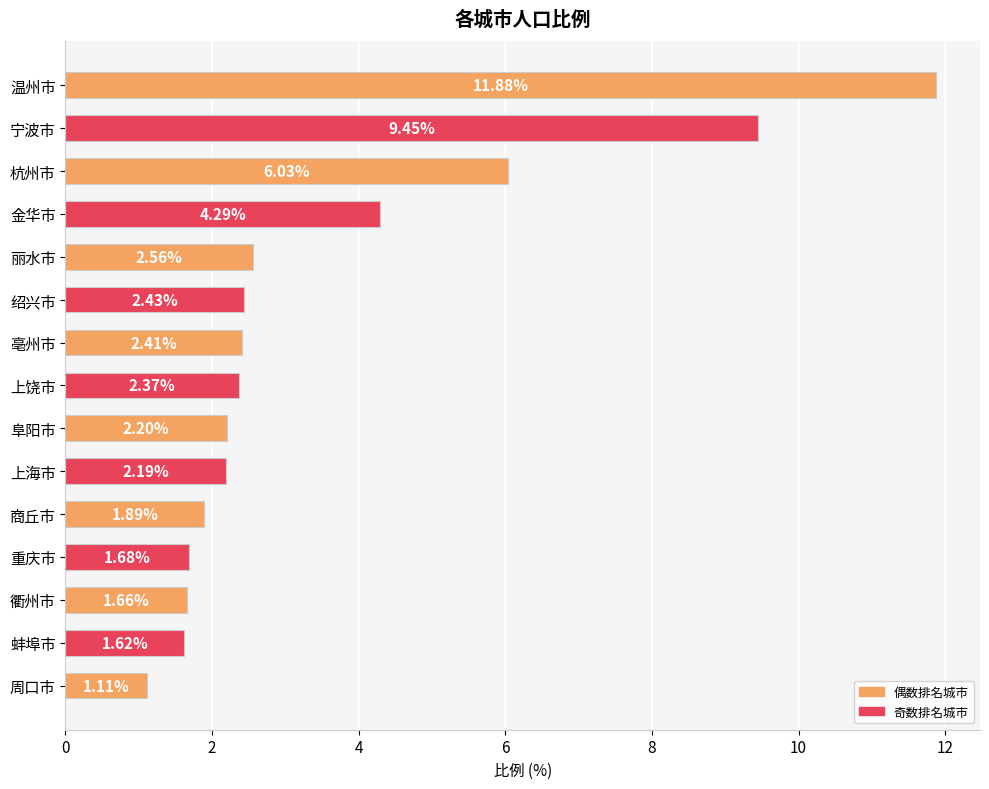

List the labels in order of value, smallest first.

周口市, 蚌埠市, 衢州市, 重庆市, 商丘市, 上海市, 阜阳市, 上饶市, 亳州市, 绍兴市, 丽水市, 金华市, 杭州市, 宁波市, 温州市